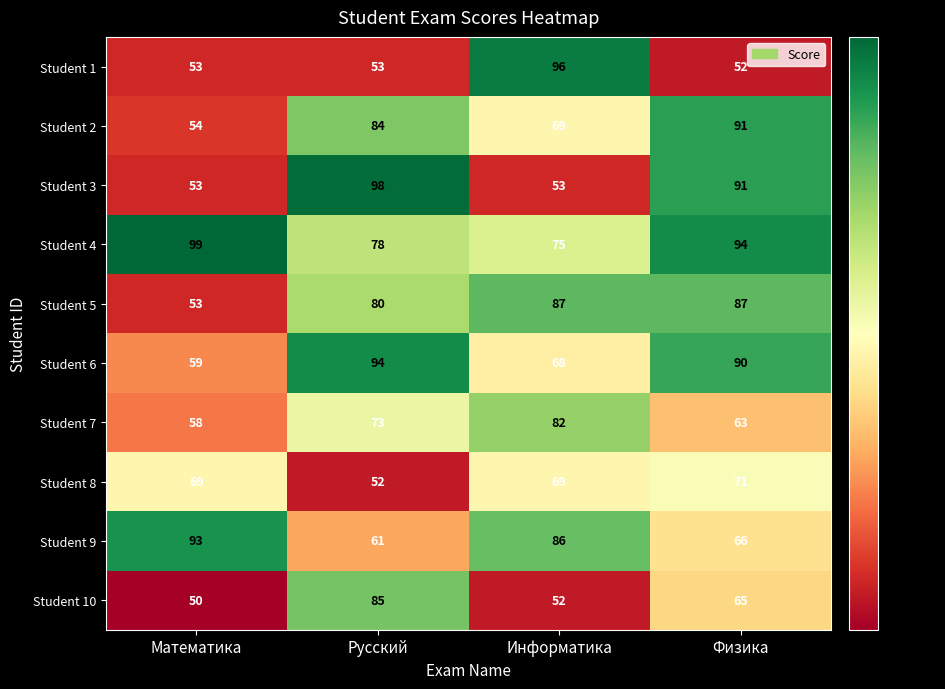

What is the minimum value shown in the chart?

50